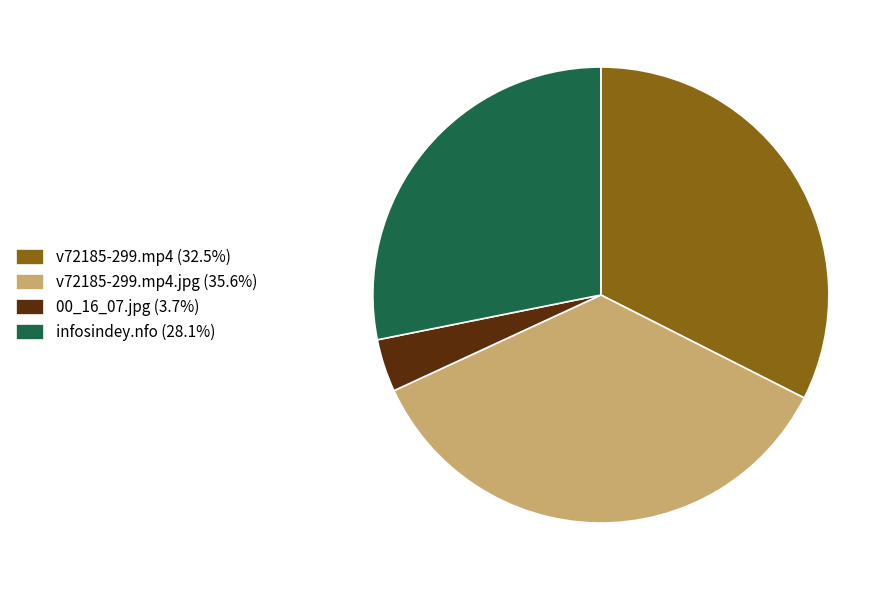

Approximately how many times larger is the value at v72185-299.mp4.jpg (35.6%) compared to v72185-299.mp4 (32.5%)?

1.1